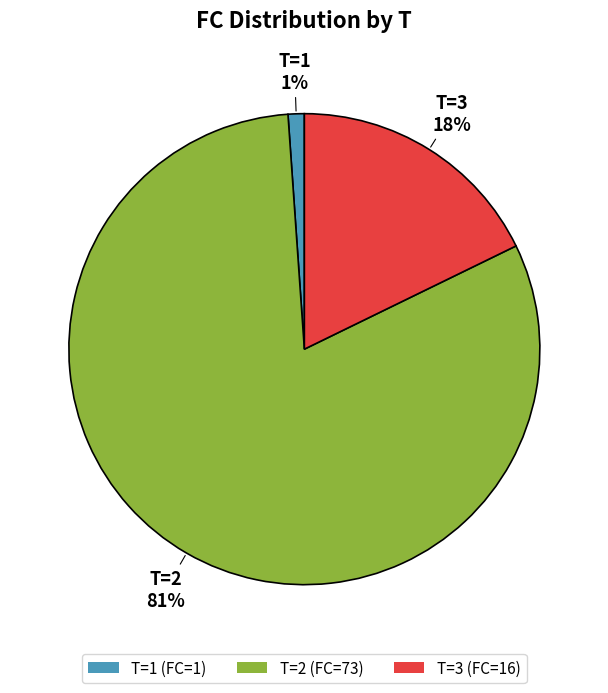

To the nearest percent, what is the average slice percentage?

33%